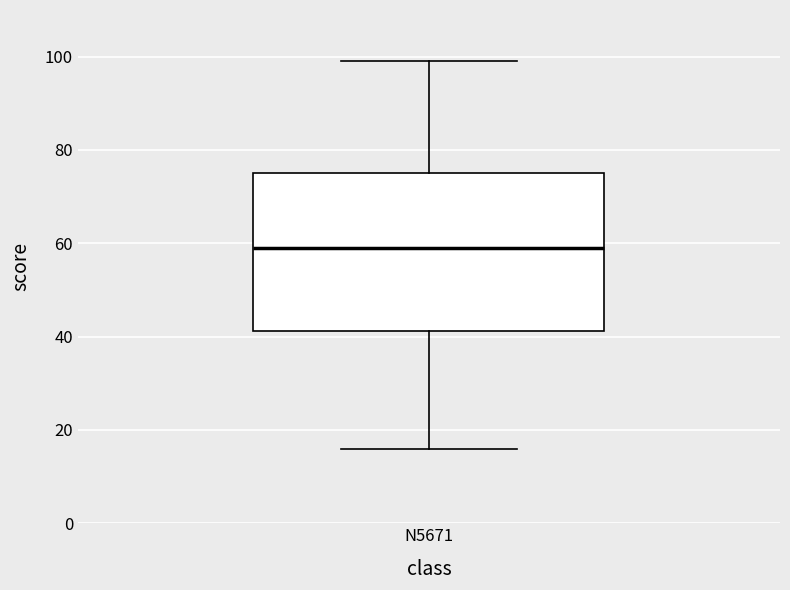

Read this box plot against the y-axis: the position of the median line, the range covered by the box, and the ends of both whiskers. The values are not printed on the chart, so give them approximately, as read against the axis.

median 60, box 42 to 76, whiskers 16 to 100